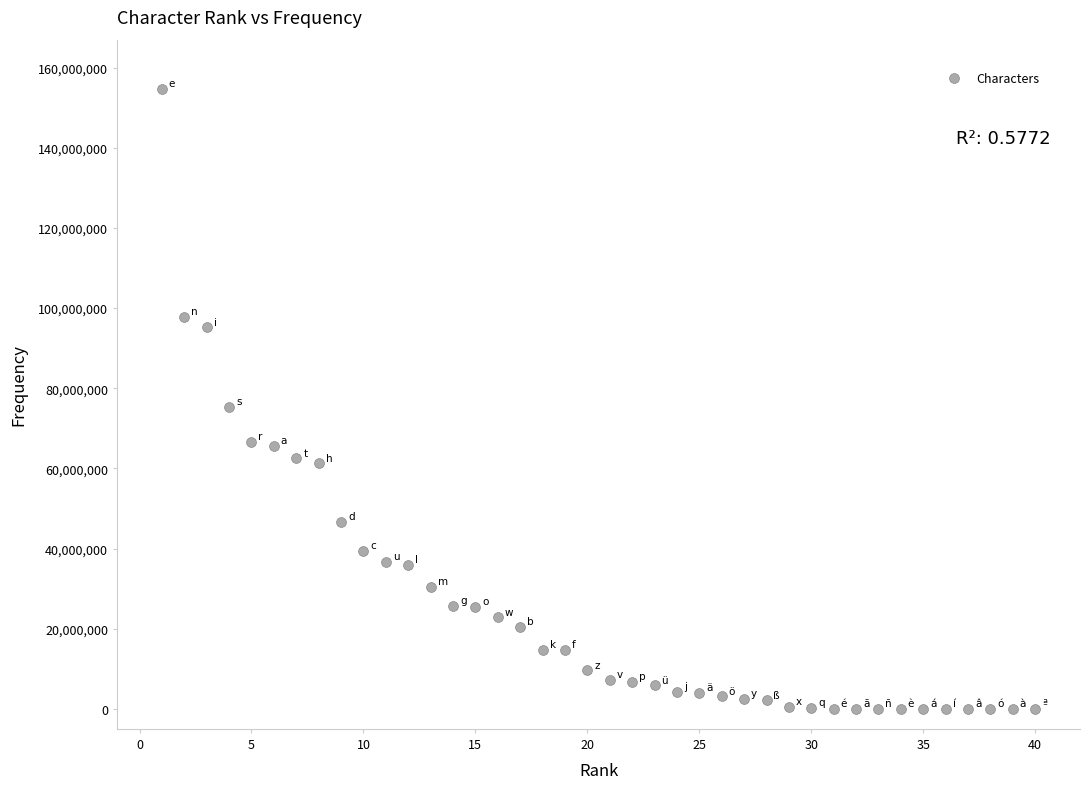

What is the range of X values (max minus min)?

39